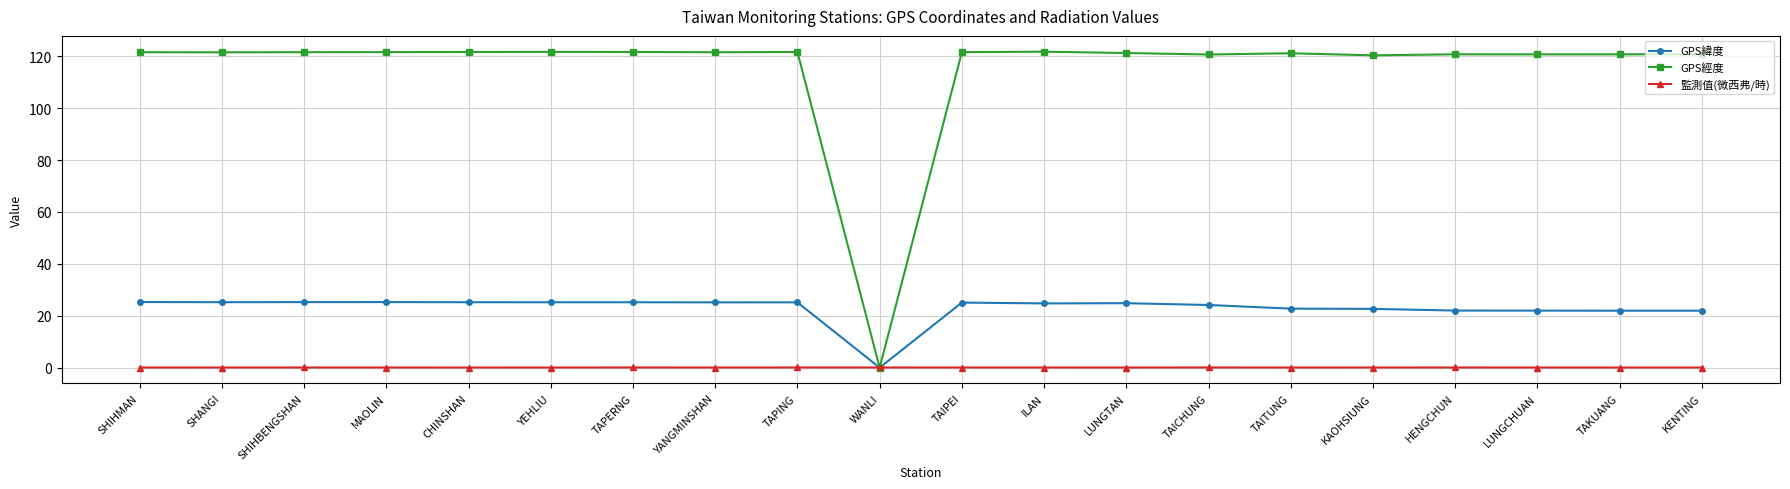

Does the chart have visible grid lines?

Yes